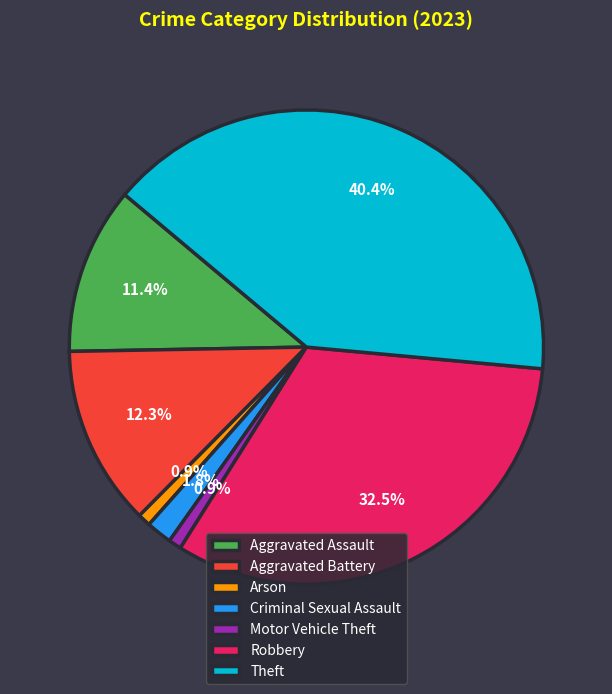

Which has a higher value, Theft or Aggravated Assault?

Theft